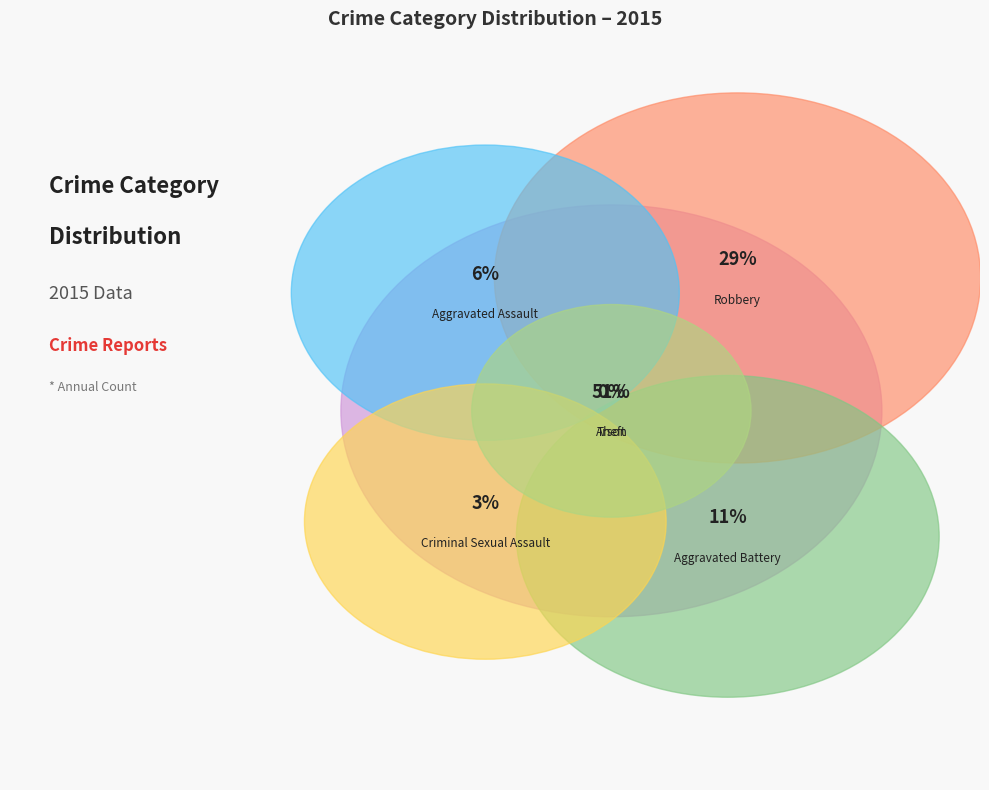

Which category has the smallest portion of the pie?

Arson